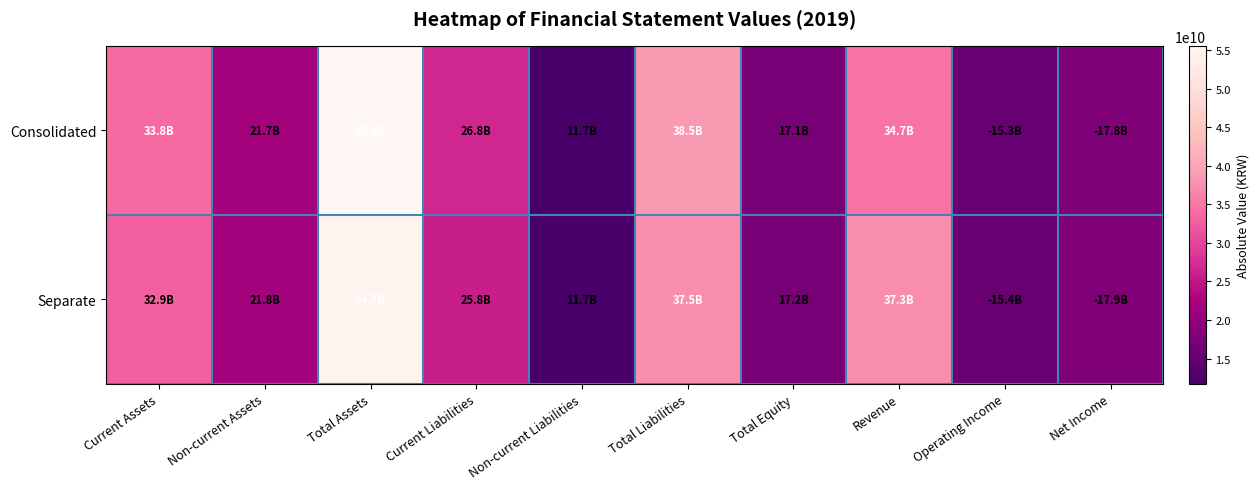

Which series has the largest total across all categories?

Consolidated